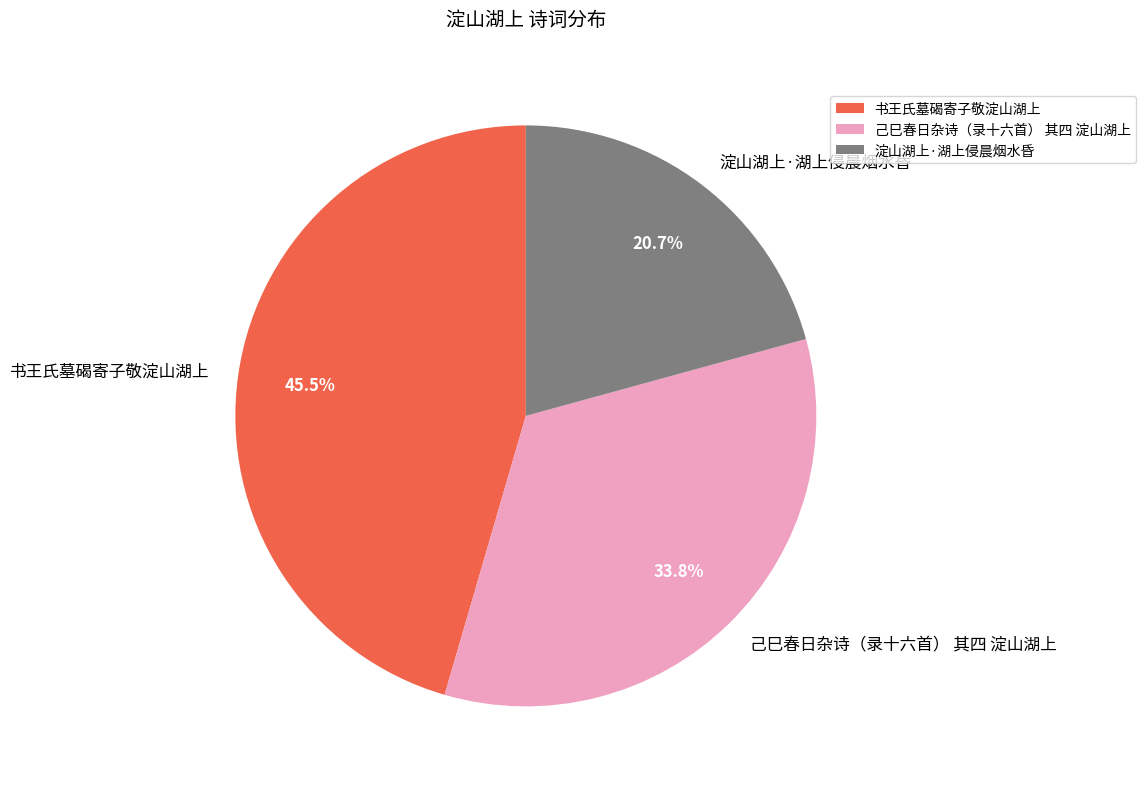

To the nearest percent, what portion does 淀山湖上·湖上侵晨烟水昏 represent?

21%